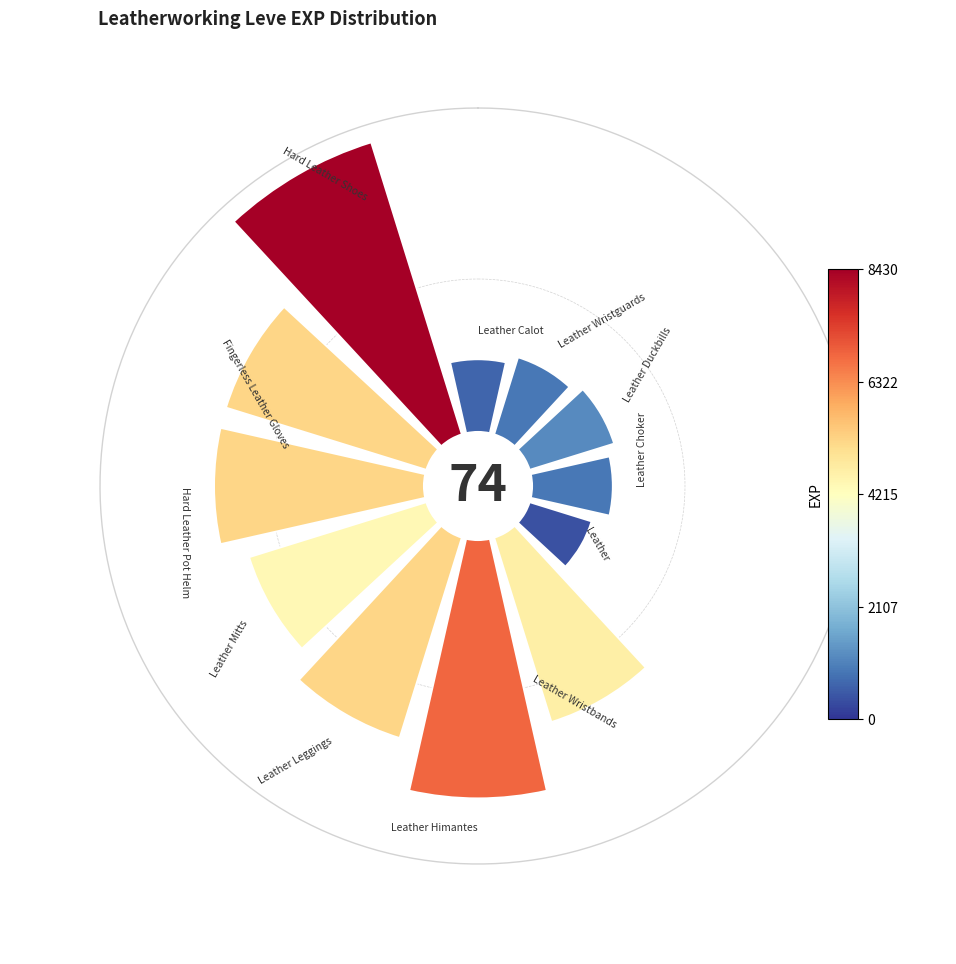

To the nearest percent, what portion does Fingerless Leather Gloves represent?

11%